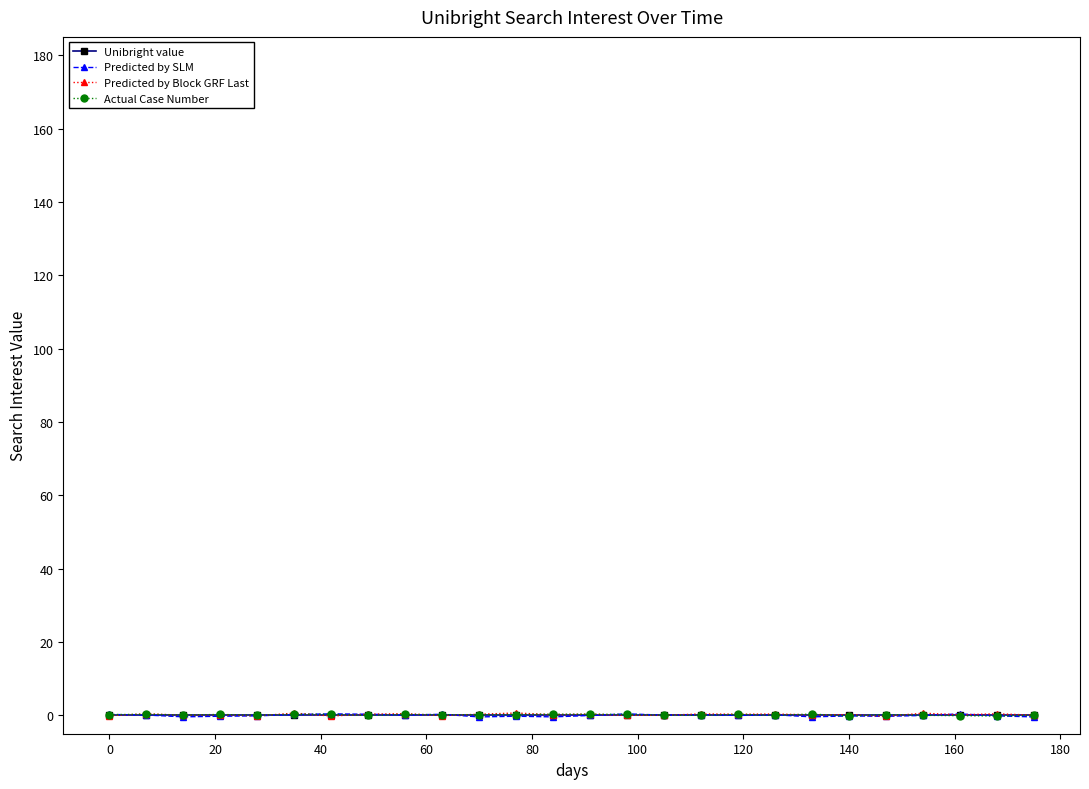

What is the difference between the maximum and minimum values in the Predicted by SLM series?

0.8